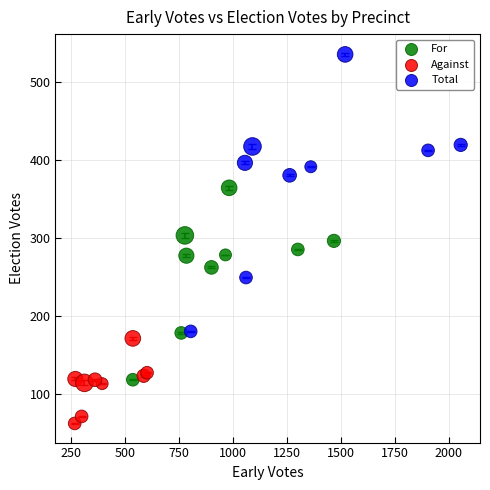

Which series contains the highest Y value?

Total